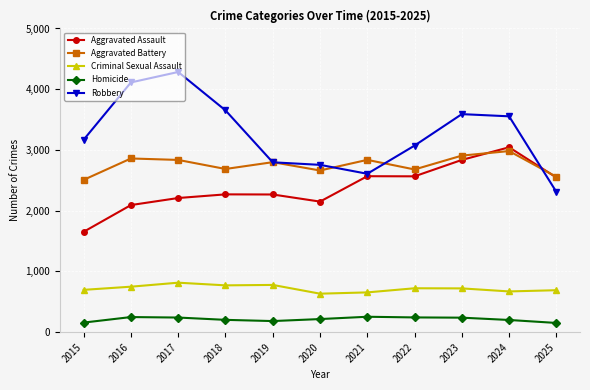

The value of Aggravated Assault at 2015 is 1653. True or false?

True